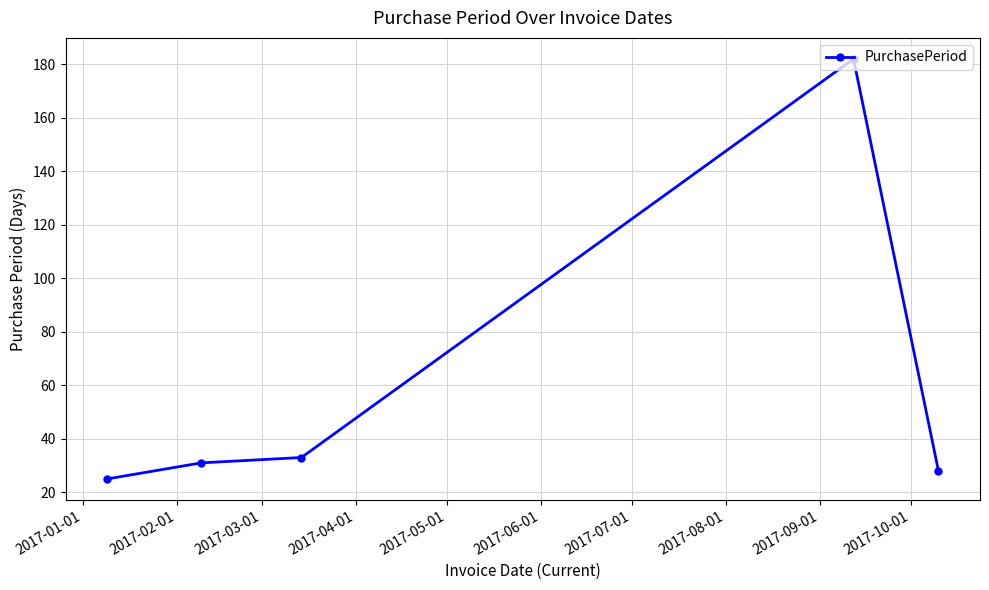

What is the maximum value shown in the chart?

182